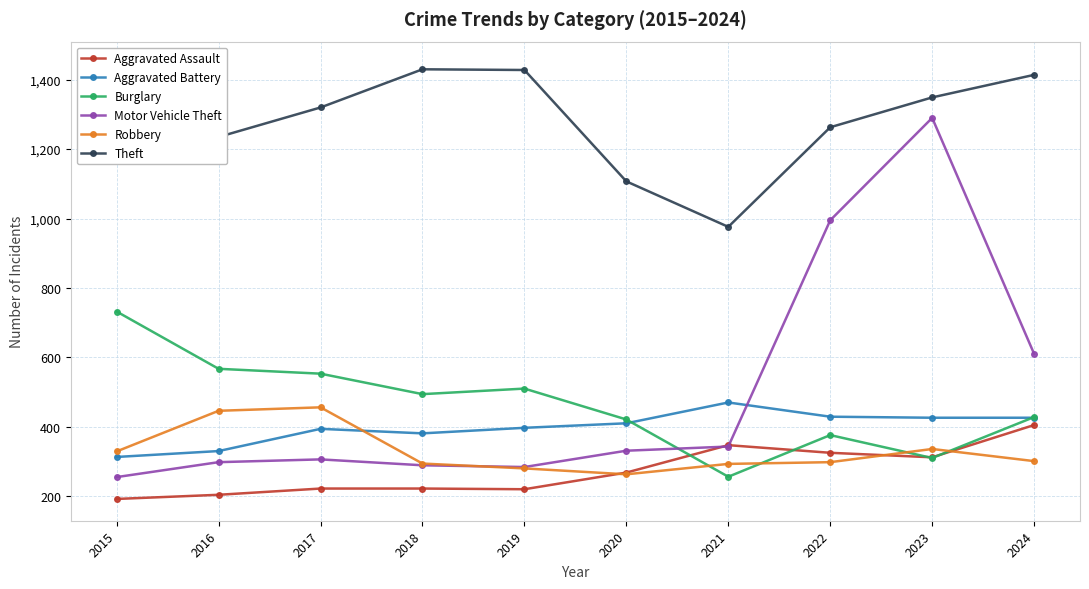

Which category has the highest value across all series?

2015